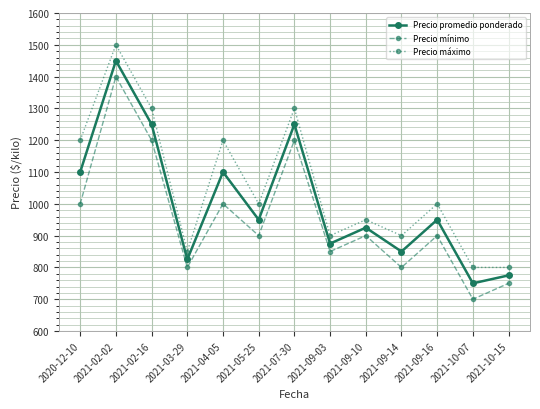

What is the sum of the Precio mínimo values at 2021-04-05 and 2021-07-30?

2200